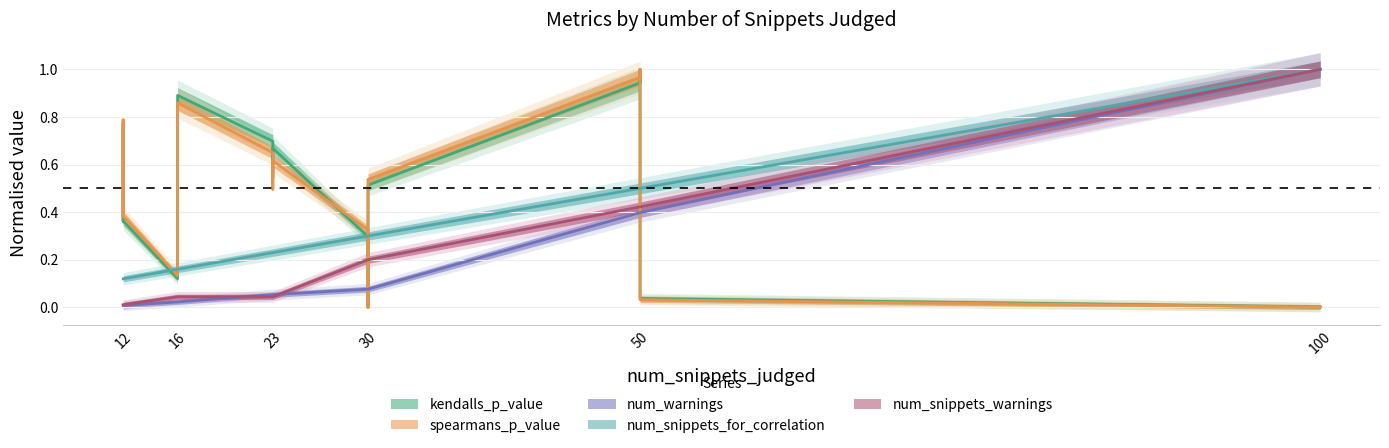

How many data points does each series have?

18